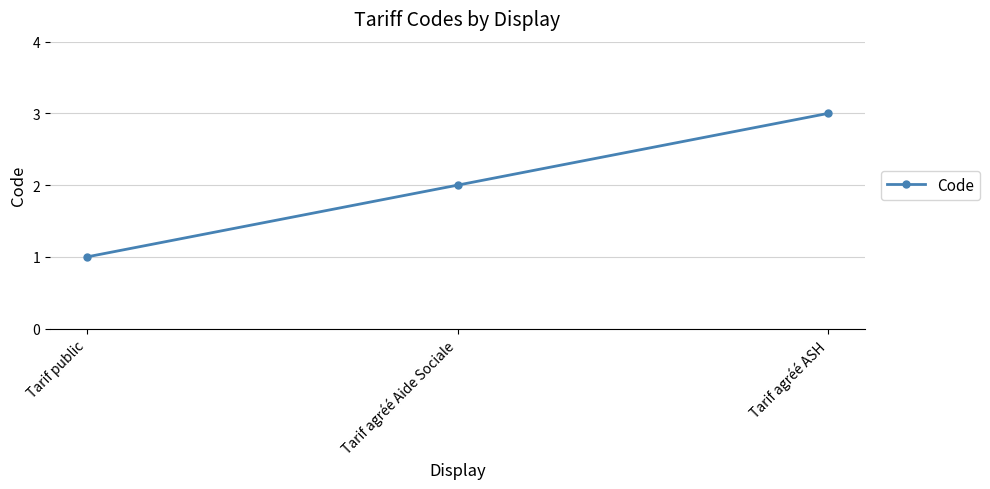

How many lines are shown in the chart?

1